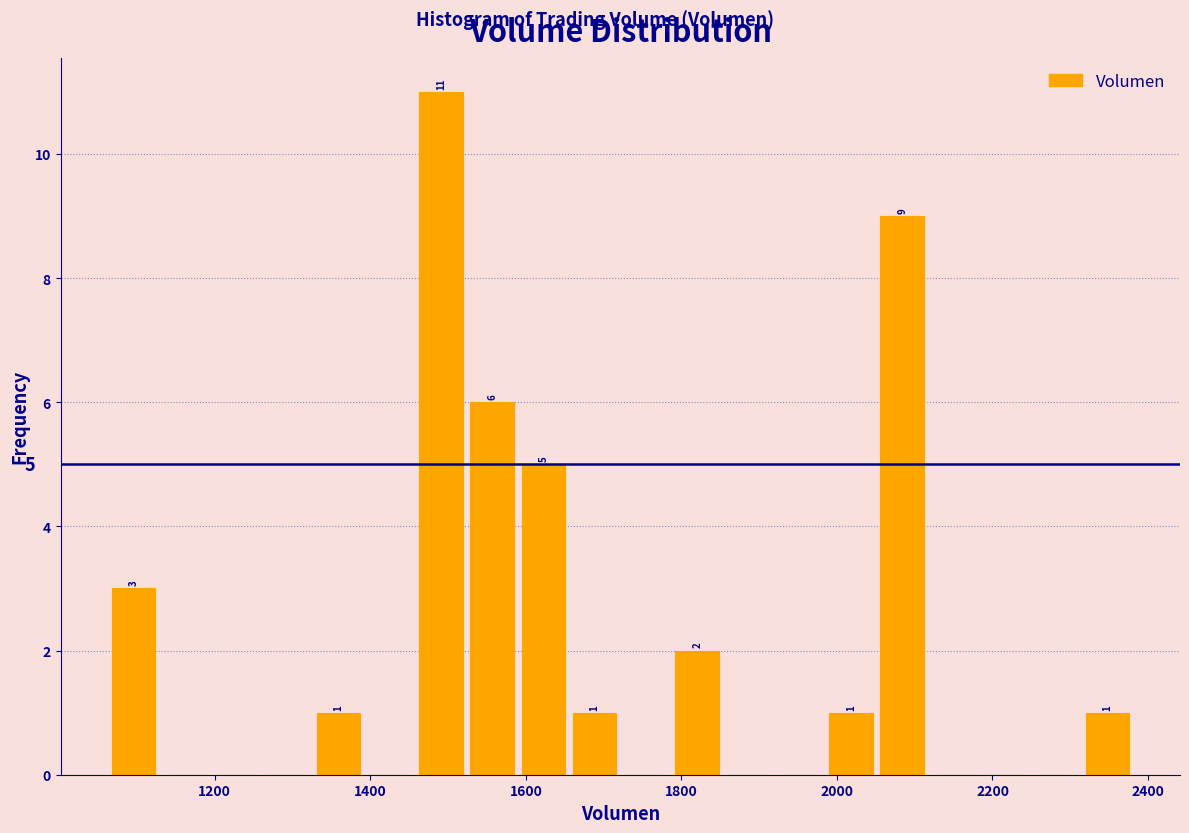

Read against the x-axis, roughly where is the centre of the tallest bar?

1500